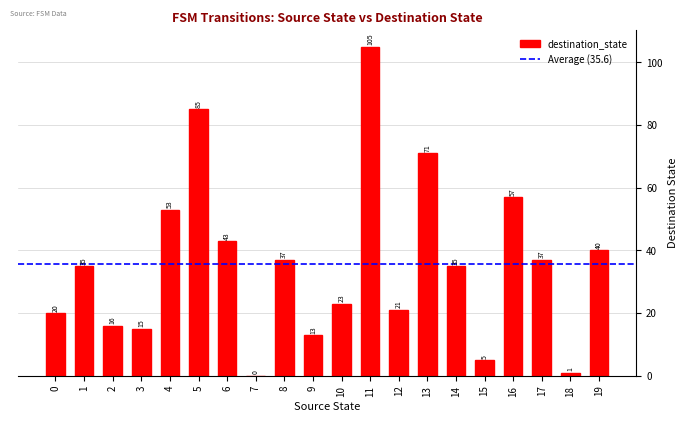

Where is the data nearest to the value 52?

4